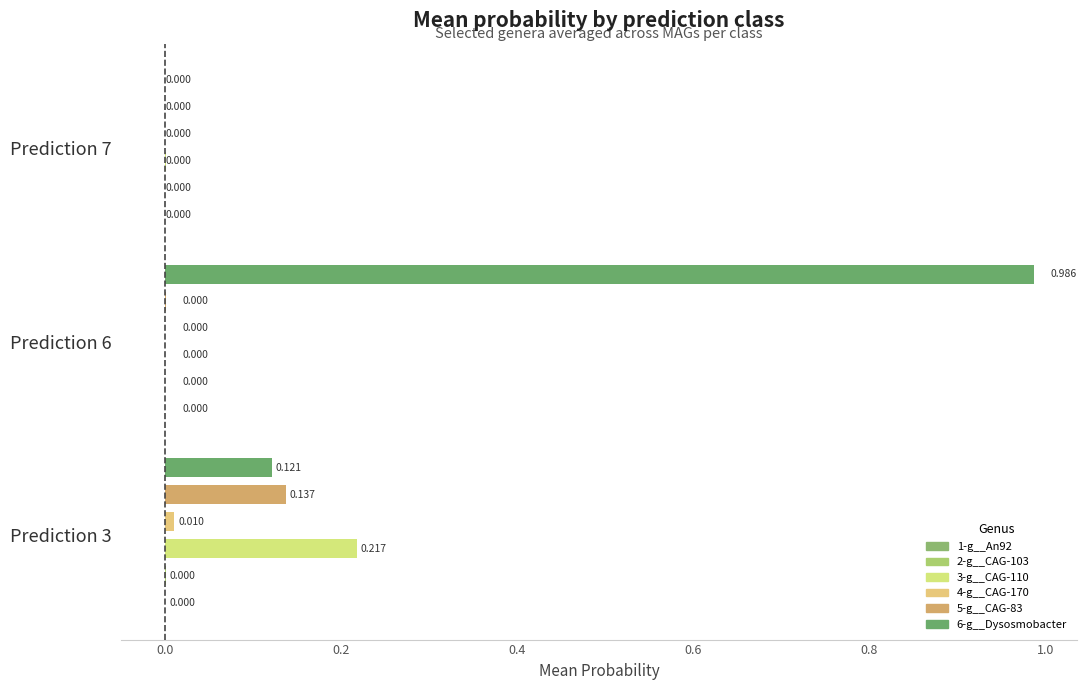

True or false: 2-g__CAG-103 has a value of 0.0 at 3.

False